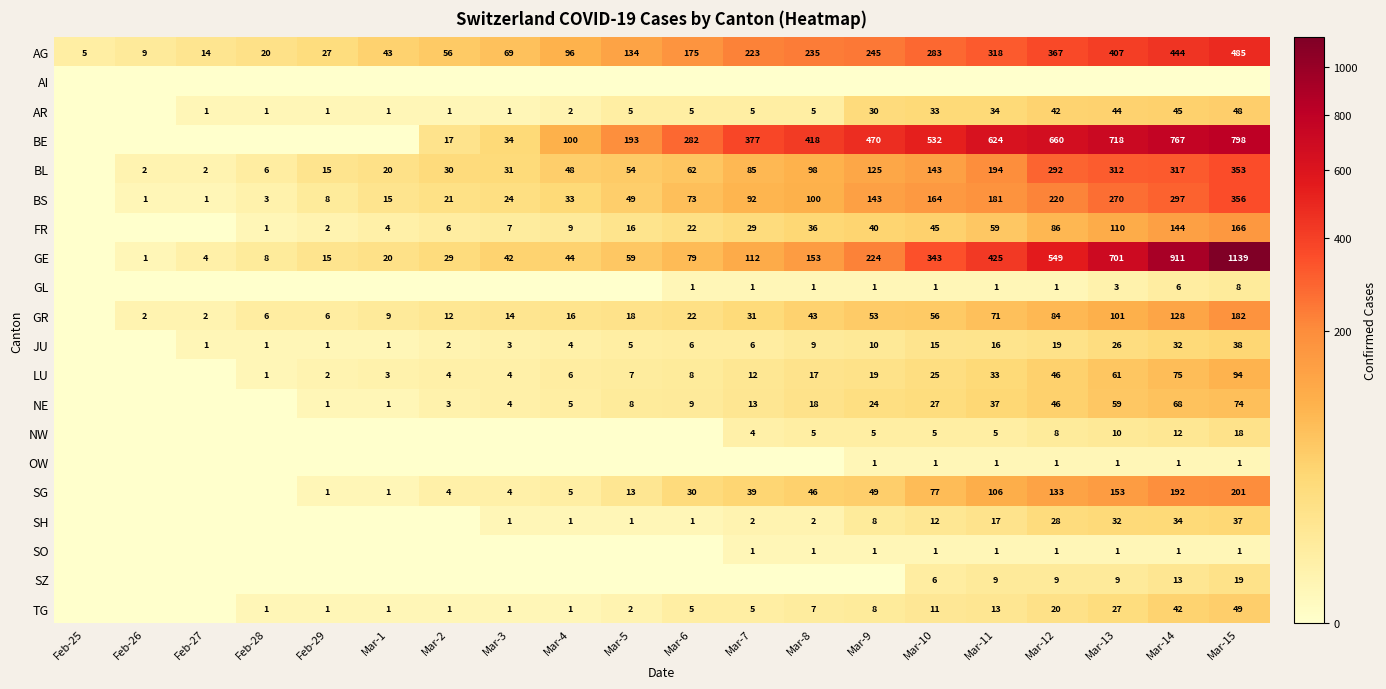

The value of LU at Mar-4 is 6. True or false?

True